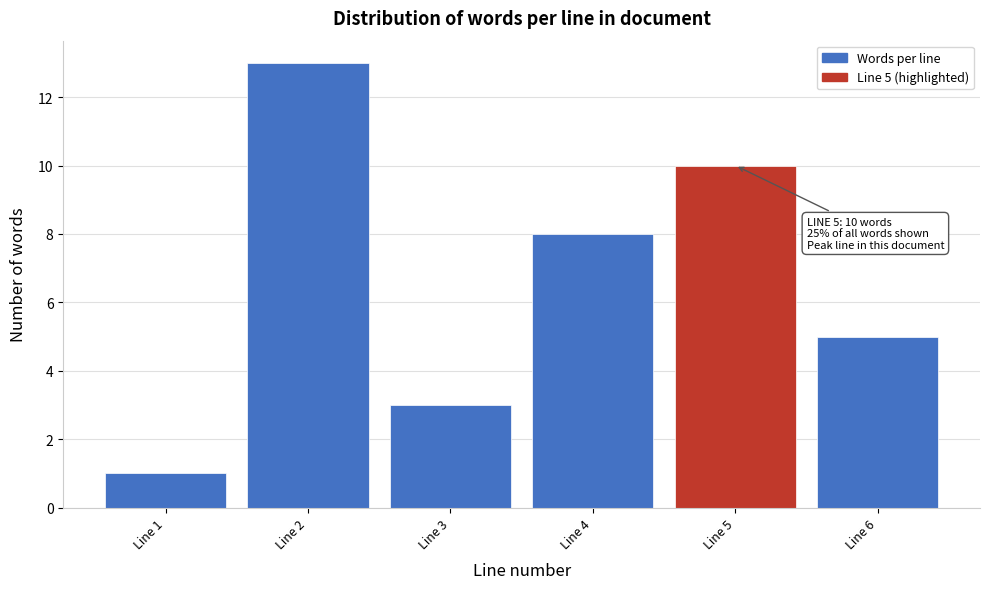

Reading right to left, transcribe all the data shown in this chart.

Line 6=5	Line 5=10	Line 4=8	Line 3=3	Line 2=13	Line 1=1